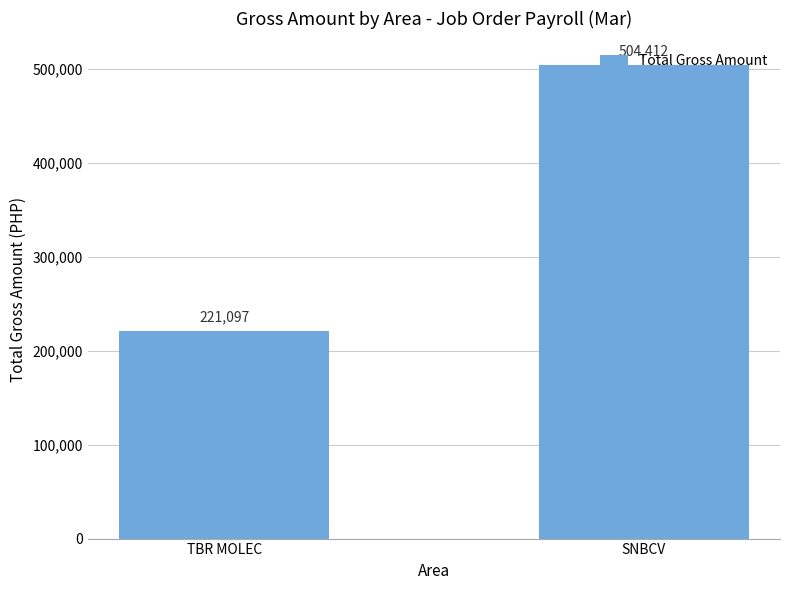

At which label is the value closest to 362754?

TBR MOLEC